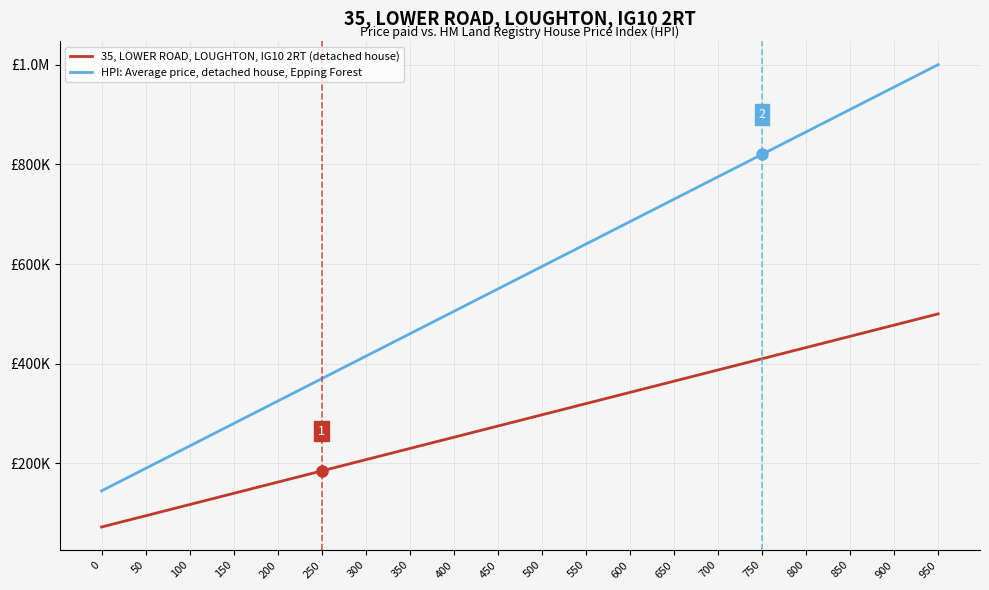

True or false: HPI: Average price, detached house, Epping Forest has more than 1 points higher than both neighbors.

False